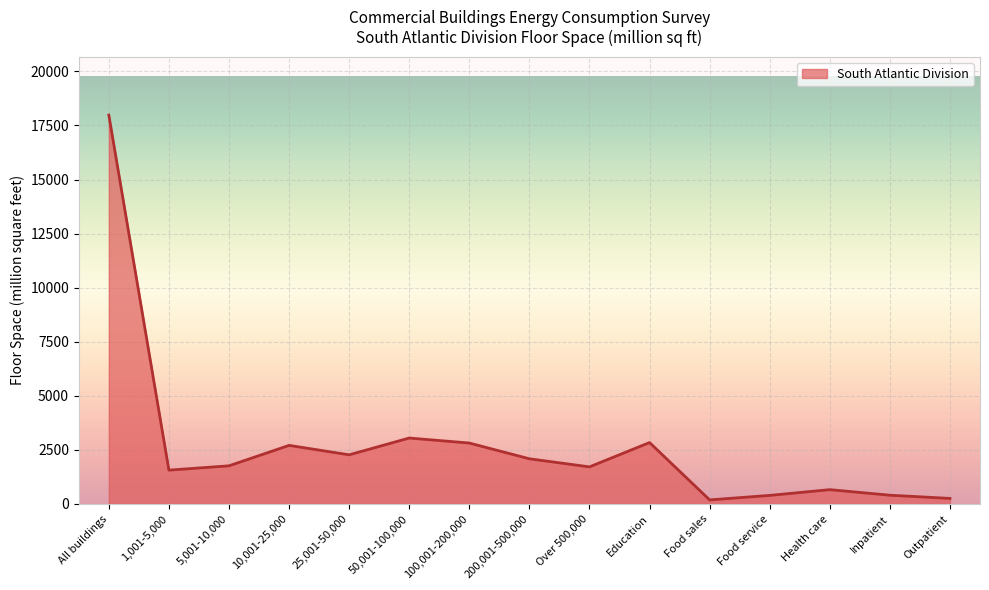

True or false: the data has more than 1 interior local peaks.

True